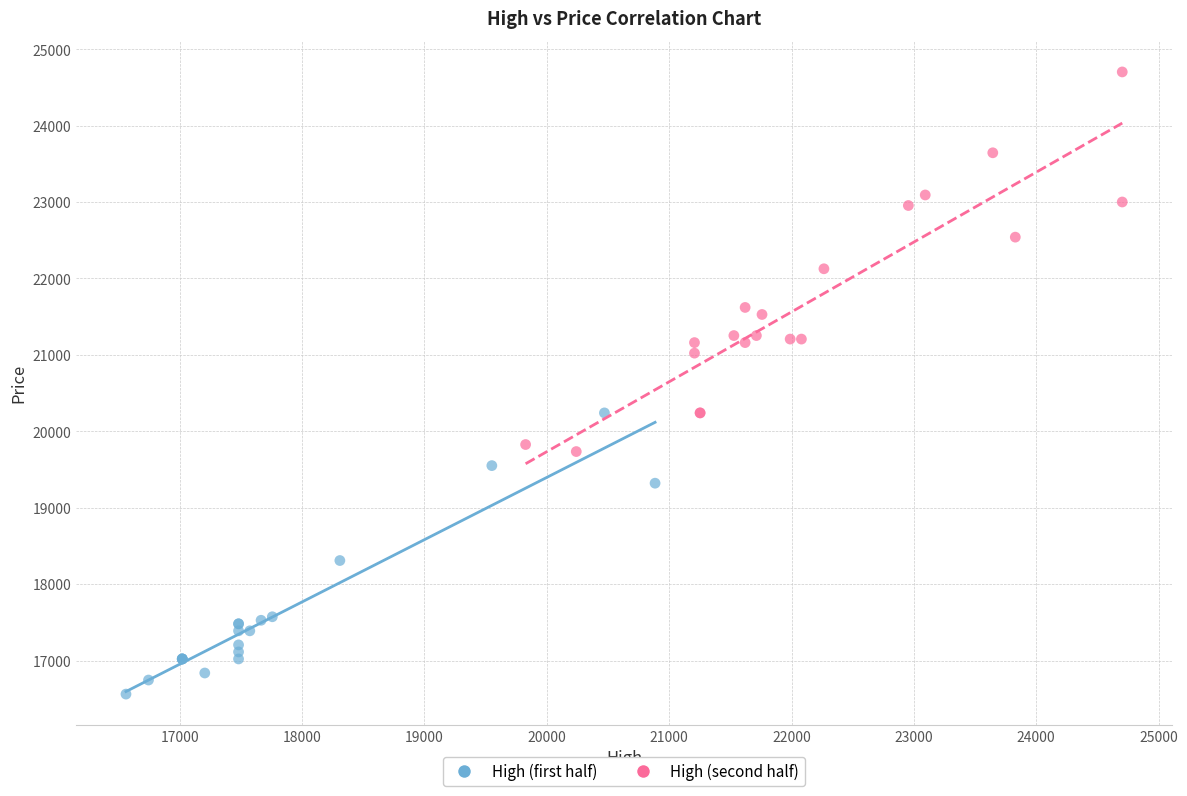

Which series contains the highest Y value?

High (second half)